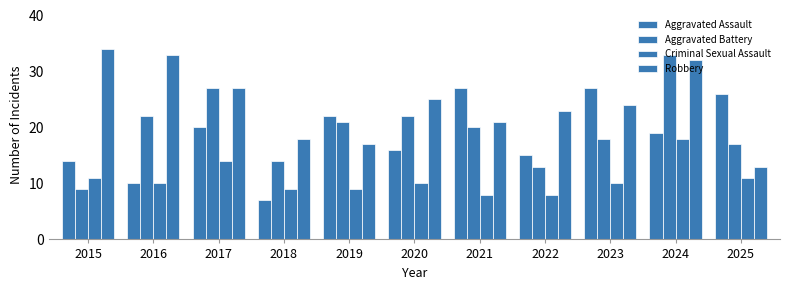

What is the value of the Aggravated Assault bar at the 6th from the left?

16